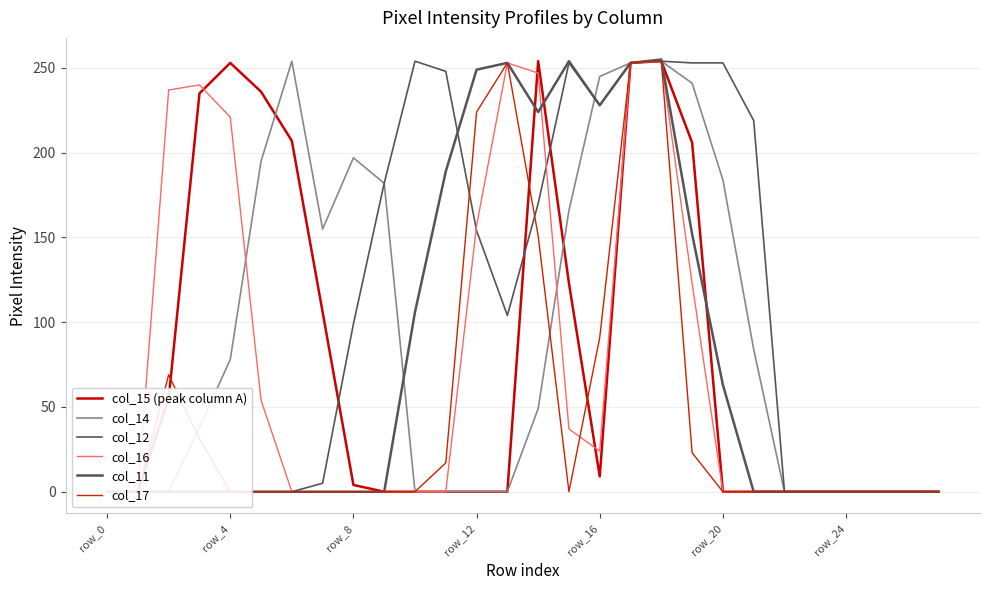

Between which two adjacent categories do col_11 and col_16 first intersect?

14 and 15